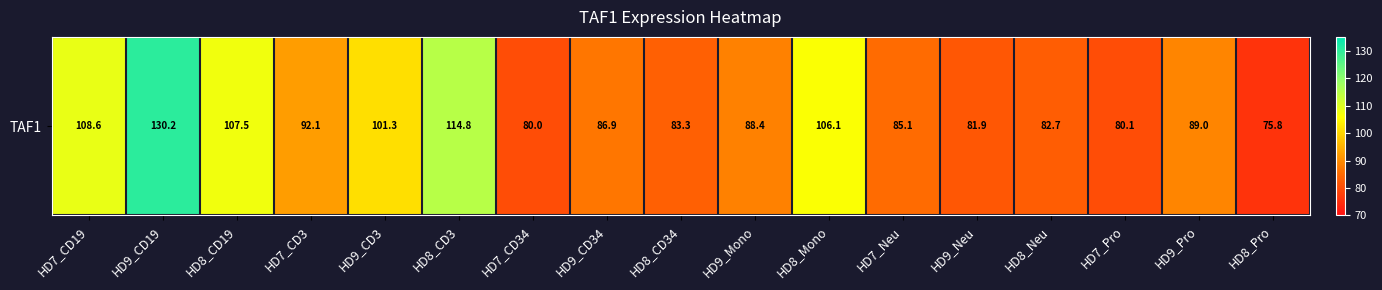

What is the change in value from HD9_CD19 to HD7_Pro?

-50.1